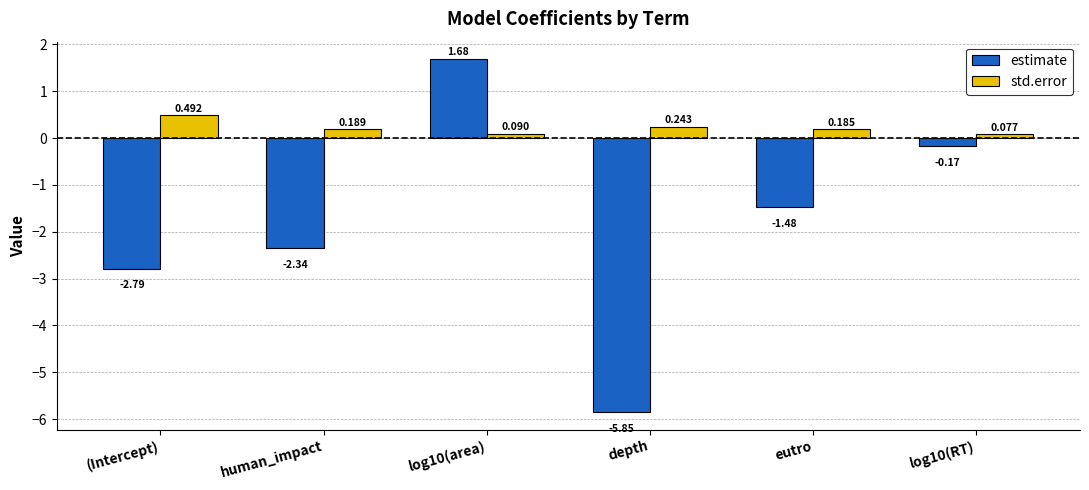

List the series in order of their peak value, lowest first.

std.error, estimate